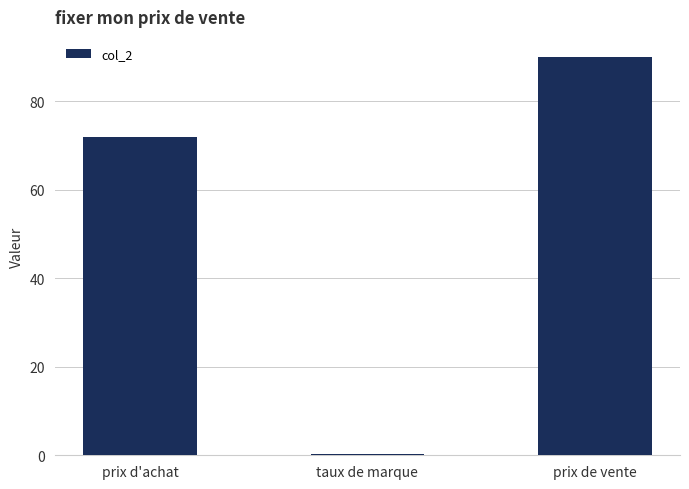

Does the chart contain stacked bars?

No